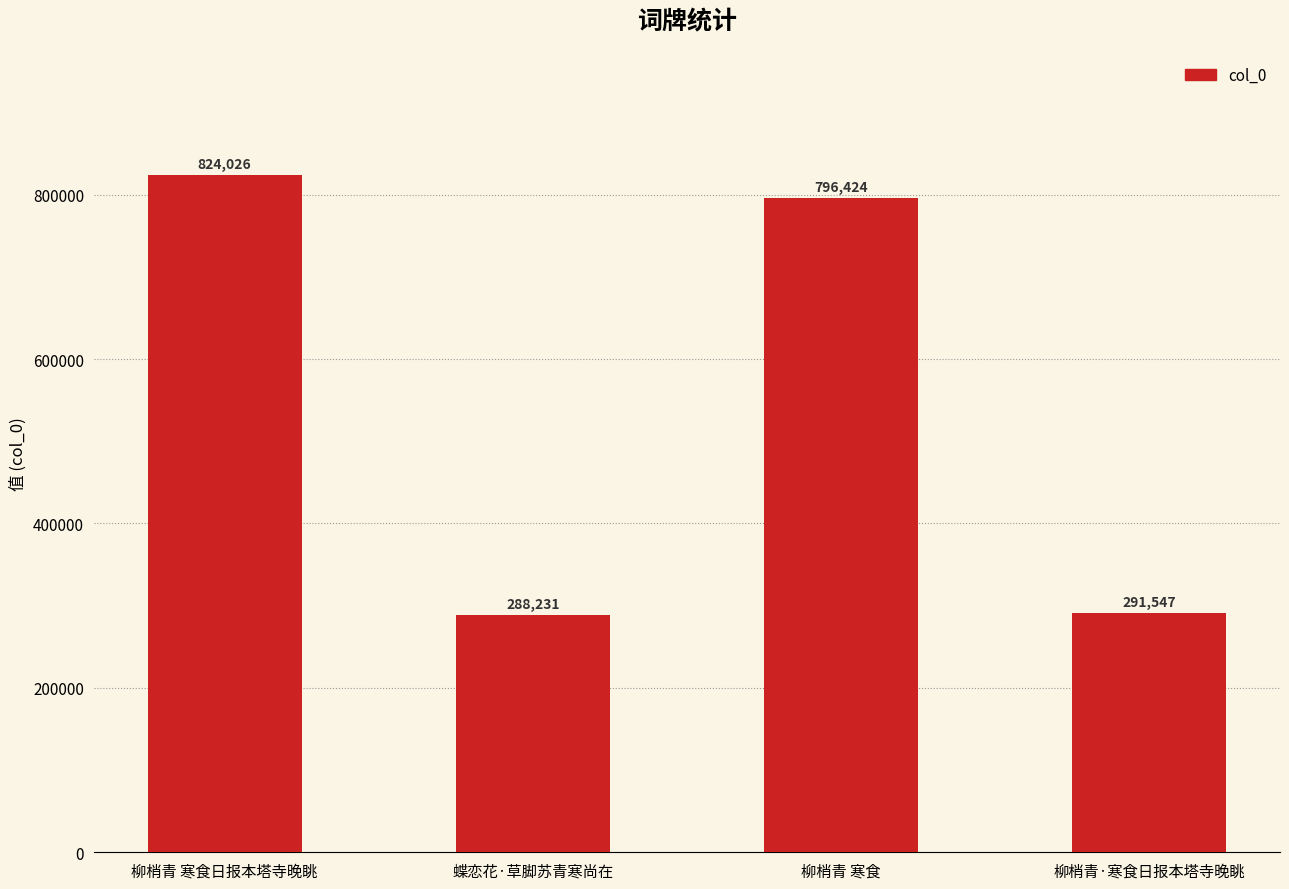

Rank the categories by value from highest to lowest.

柳梢青 寒食日报本塔寺晚眺, 柳梢青 寒食, 柳梢青·寒食日报本塔寺晚眺, 蝶恋花·草脚苏青寒尚在